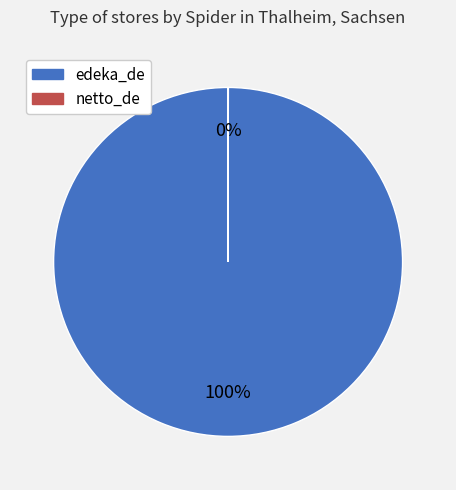

To the nearest percent, what is the difference between the largest and smallest slice percentages?

100%